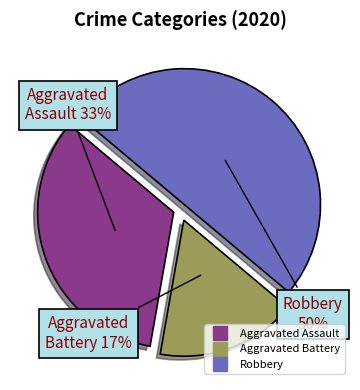

What is the largest slice in the pie chart?

Robbery